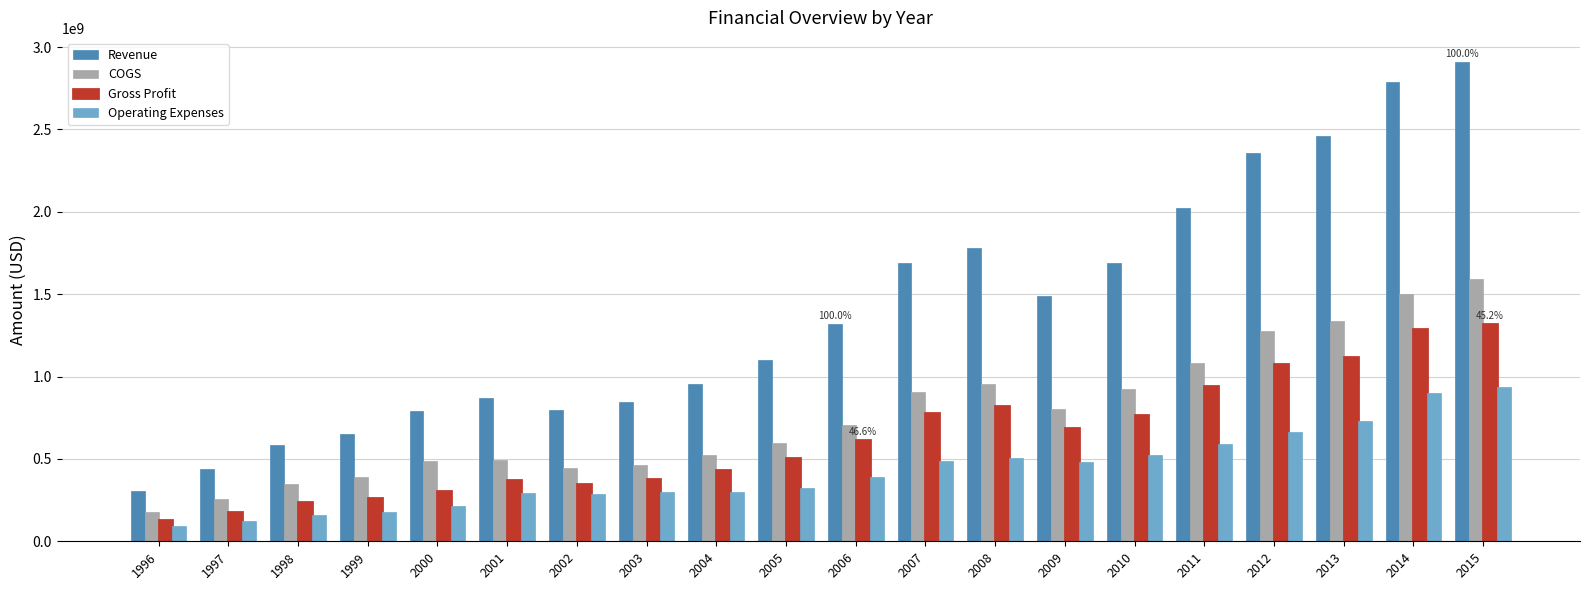

Which label corresponds to the largest value in the chart?

2015